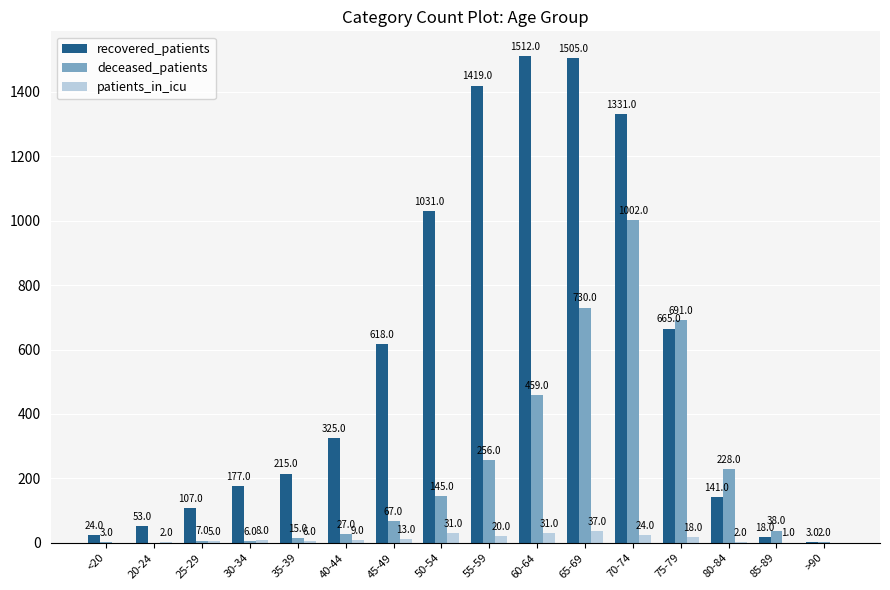

Is the value of recovered_patients at 55-59 greater than the value of patients_in_icu at 70-74?

Yes